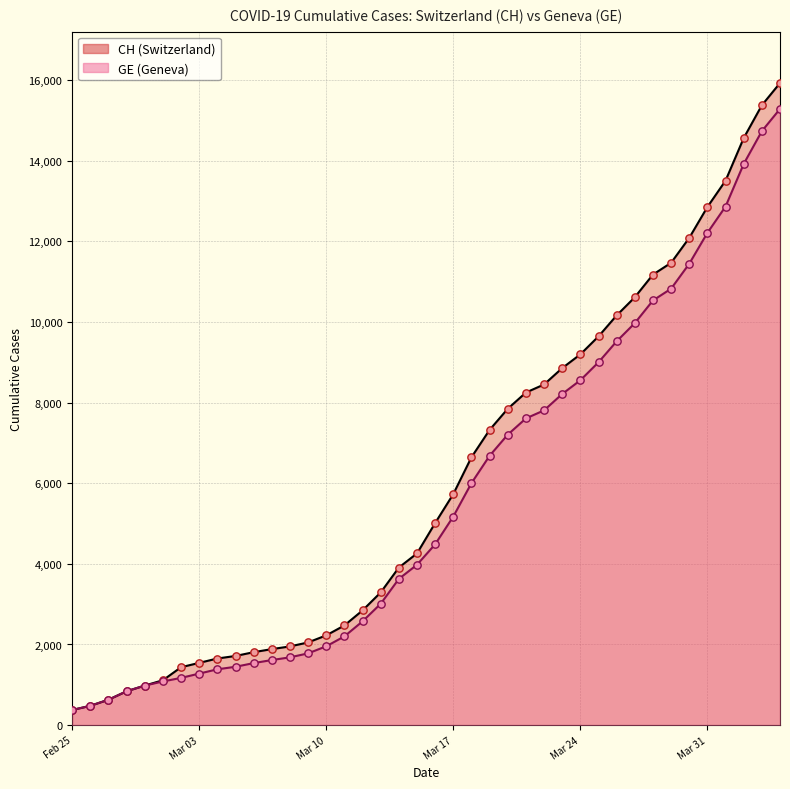

Which series has the largest Y range (max minus min)?

CH